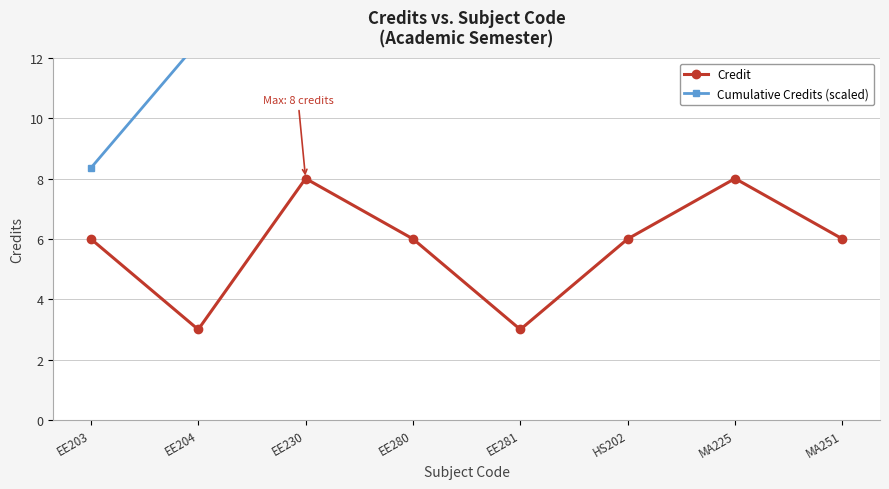

Rank the categories by Credit value from lowest to highest.

EE204, EE281, EE203, EE280, HS202, MA251, EE230, MA225